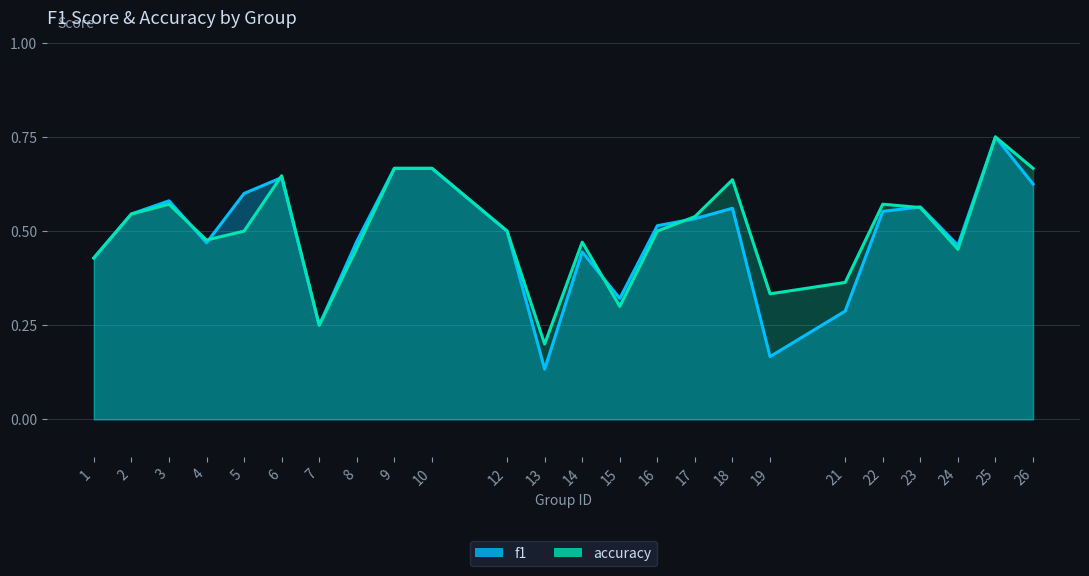

Where do accuracy and f1 first cross each other?

3 and 4